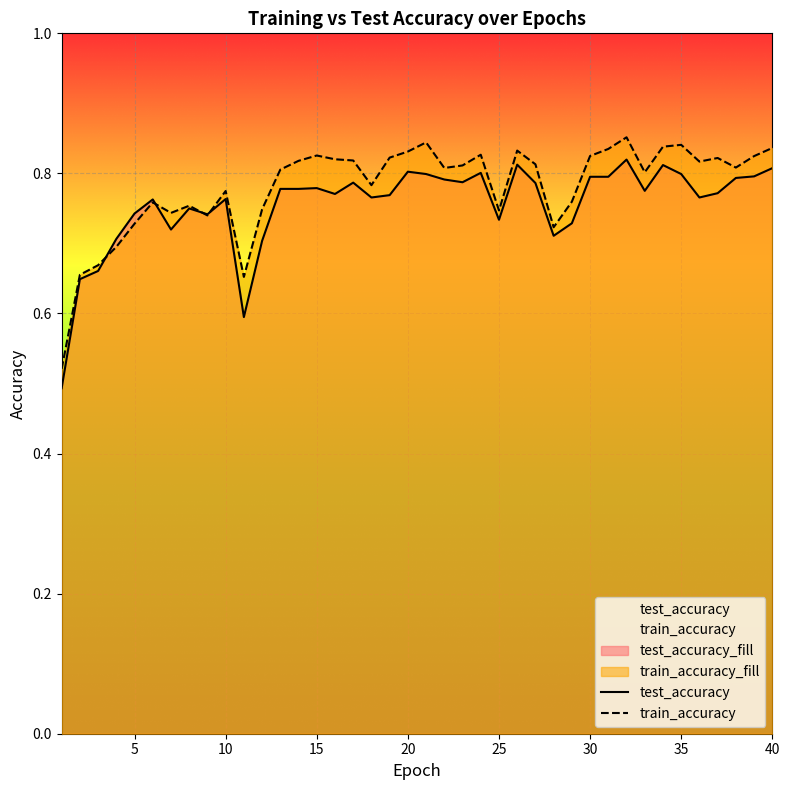

List the labels in order of test_accuracy value, smallest first.

1, 11, 2, 3, 12, 4, 28, 7, 29, 25, 9, 5, 8, 6, 10, 18, 36, 19, 16, 37, 33, 13, 14, 15, 27, 17, 23, 22, 38, 30, 31, 39, 21, 35, 24, 20, 40, 34, 26, 32